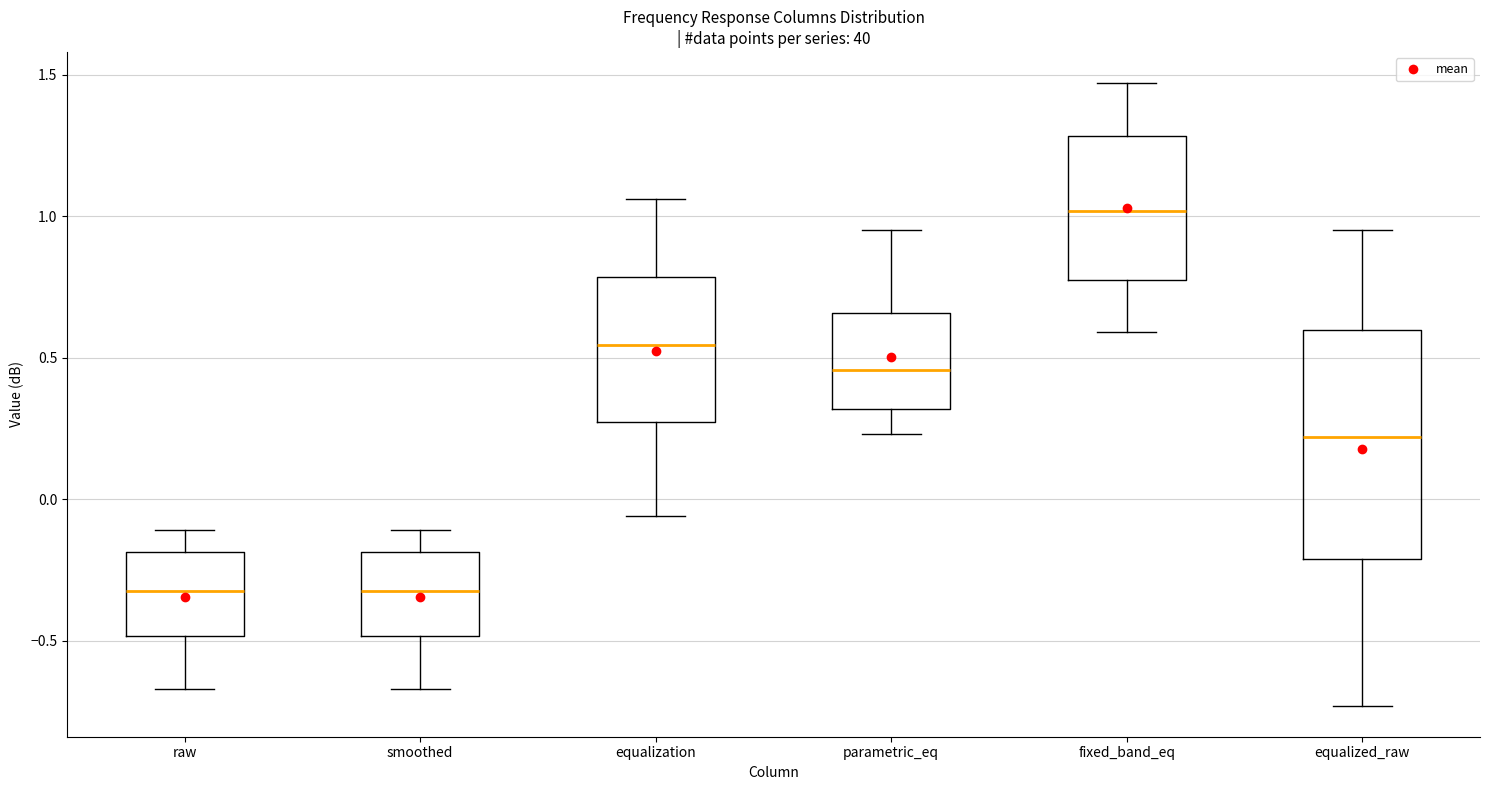

Reading left to right, transcribe this box plot: for each box, give where its median line is, the range the box spans, and where its two whiskers end, as read against the y-axis. The values are not printed on the chart, so give them approximately, as read against the axis.

raw: median -0.30, box -0.50 to -0.20, whiskers -0.65 to -0.10
smoothed: median -0.30, box -0.50 to -0.20, whiskers -0.65 to -0.10
equalization: median 0.55, box 0.25 to 0.80, whiskers -0.05 to 1.05
parametric_eq: median 0.45, box 0.30 to 0.65, whiskers 0.25 to 0.95
fixed_band_eq: median 1.00, box 0.80 to 1.30, whiskers 0.60 to 1.45
equalized_raw: median 0.20, box -0.20 to 0.60, whiskers -0.75 to 0.95